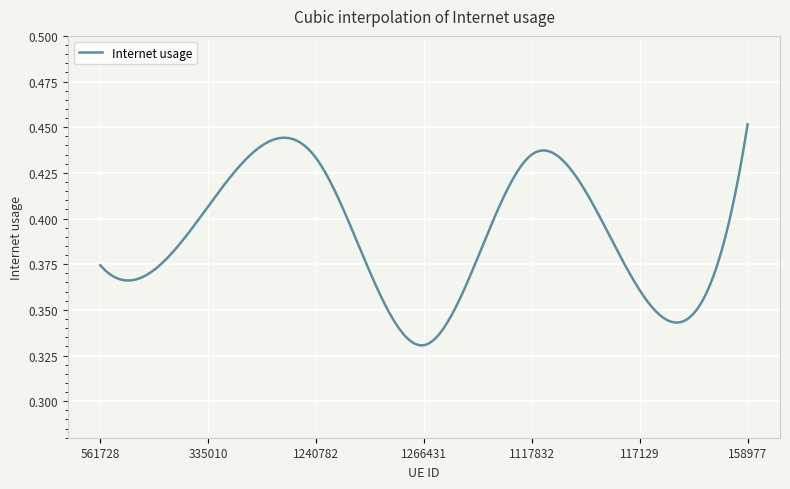

How many values are between 0 and 1?

300